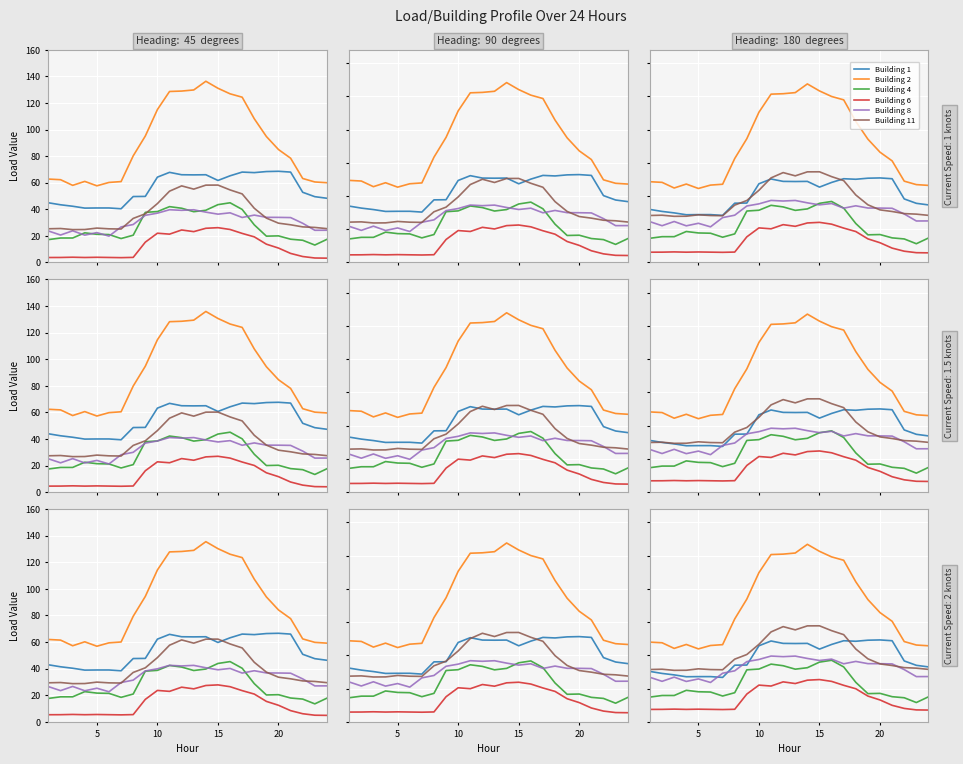

Which series ends up on top after the final intersection of Building 11 and Building 8?

Building 11